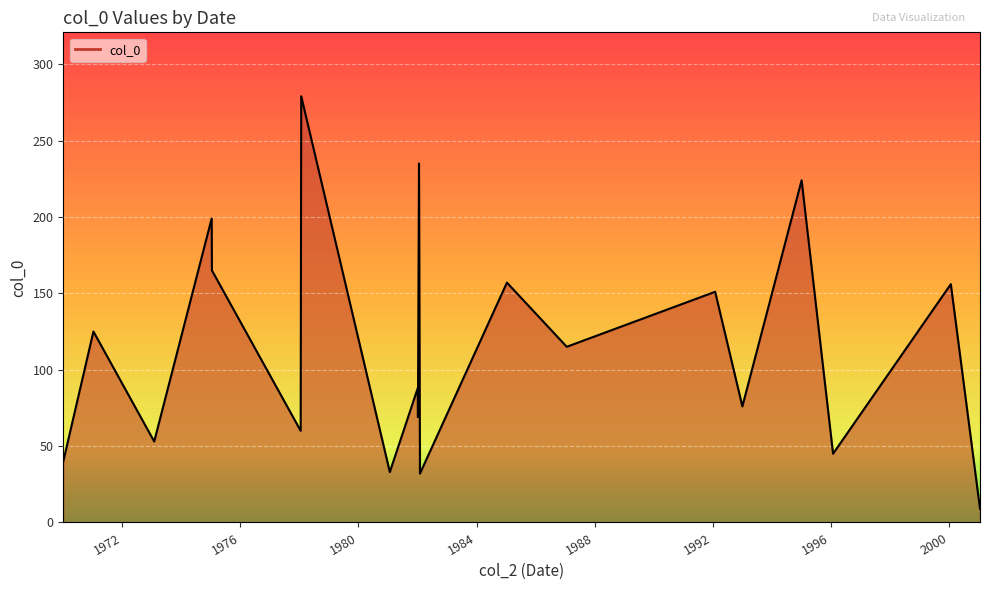

Does the chart display data point markers on the line(s)?

No